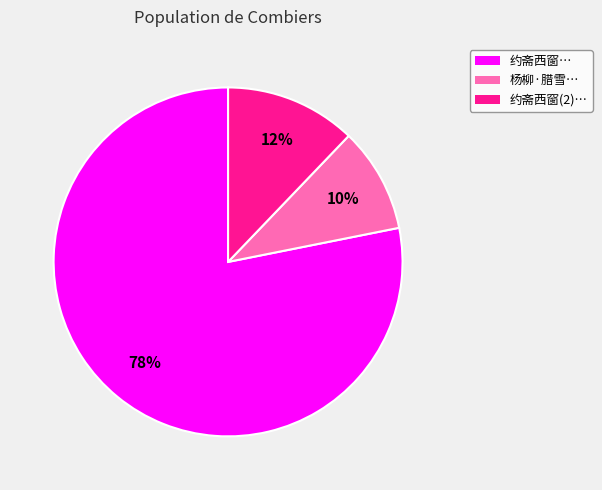

To the nearest percent, what is the average slice percentage?

33%